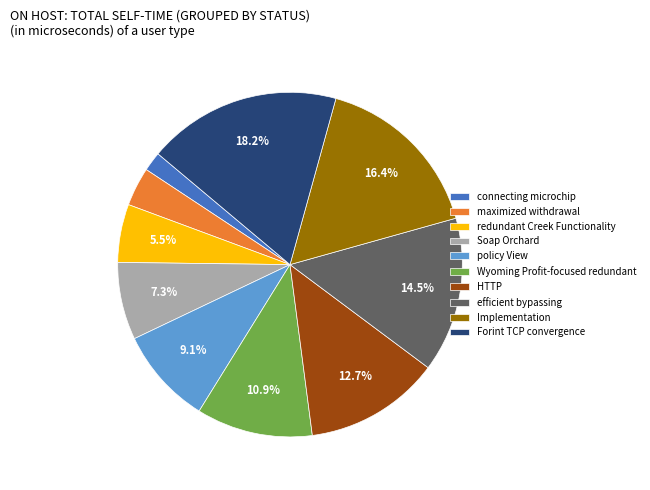

Which slice is the smallest?

connecting microchip